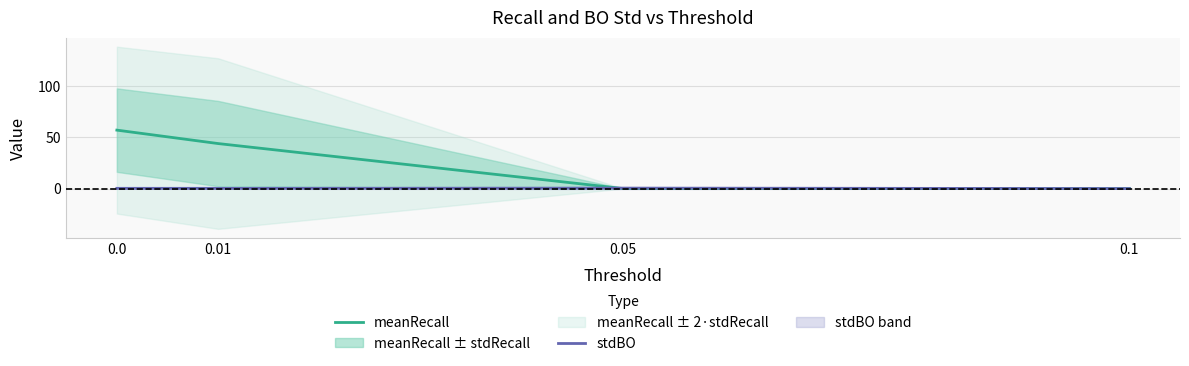

List the series in order of their peak value, highest first.

meanRecall, stdBO